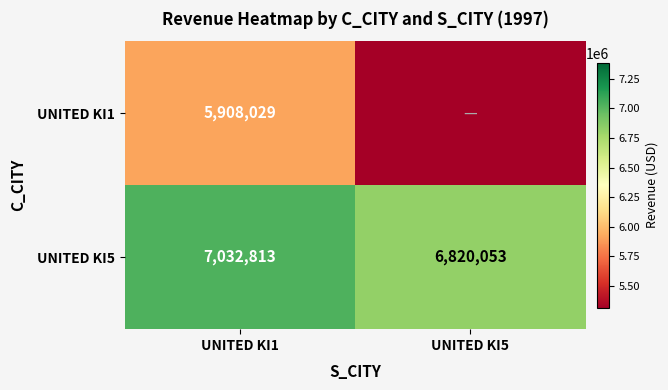

List the labels in order of UNITED KI5 value, largest first.

UNITED KI1, UNITED KI5